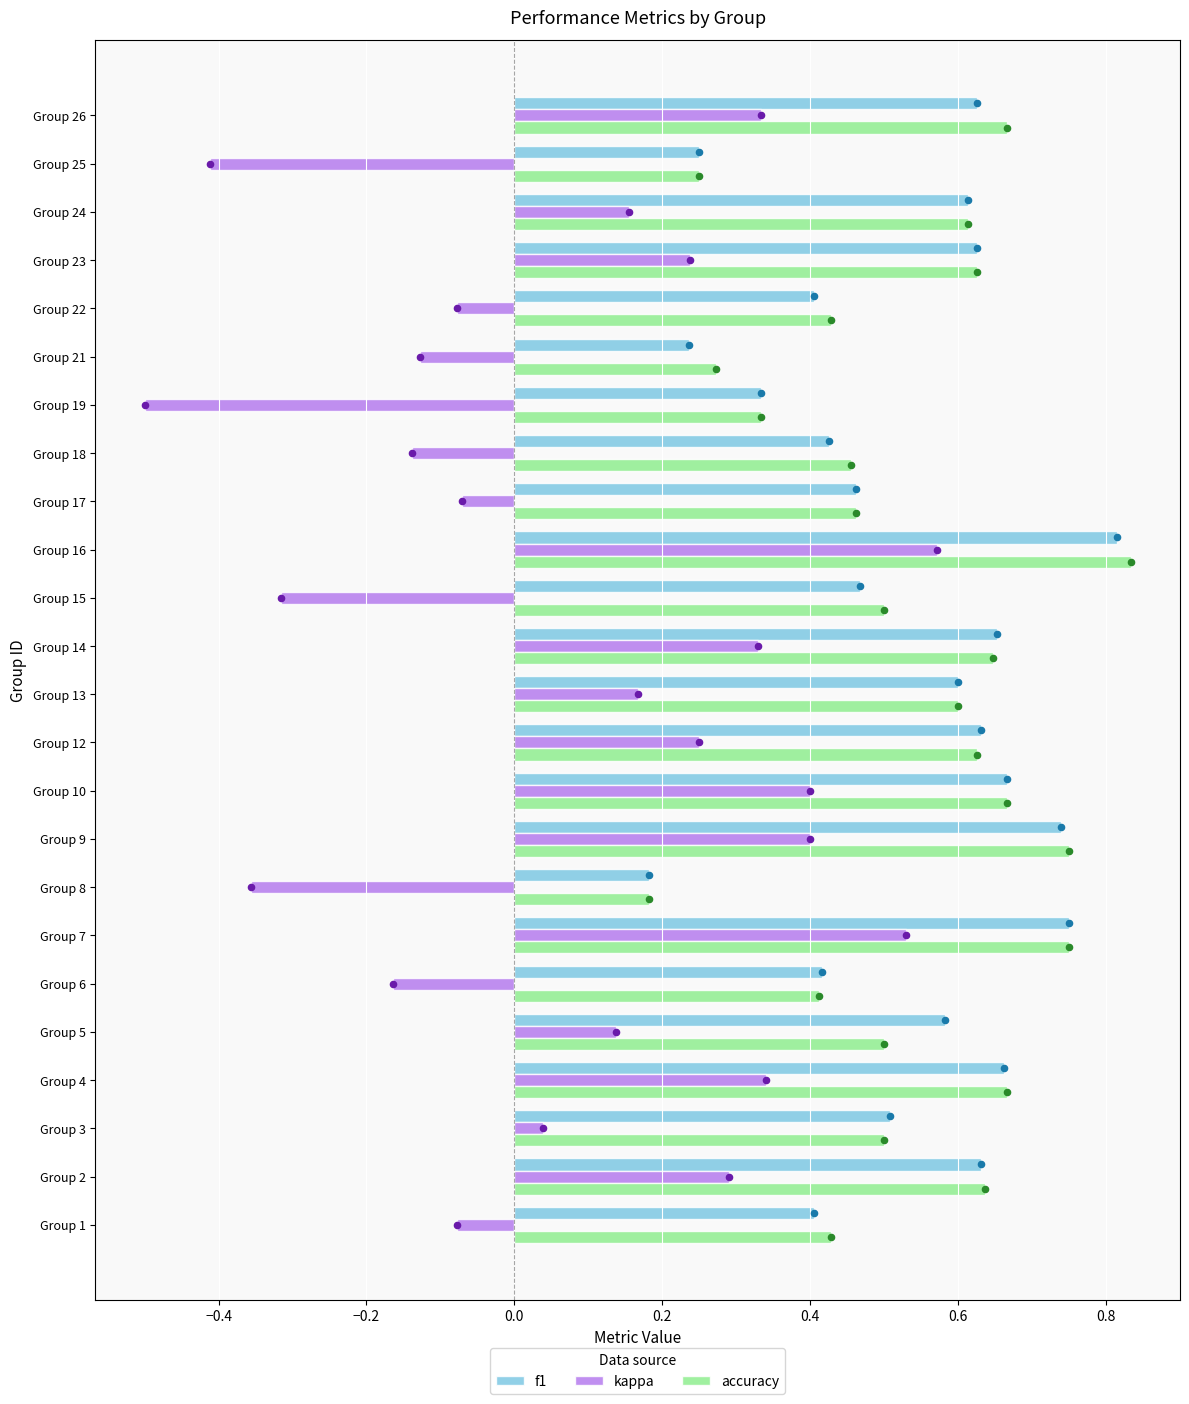

What are all the series names shown in the legend?

f1, kappa, accuracy